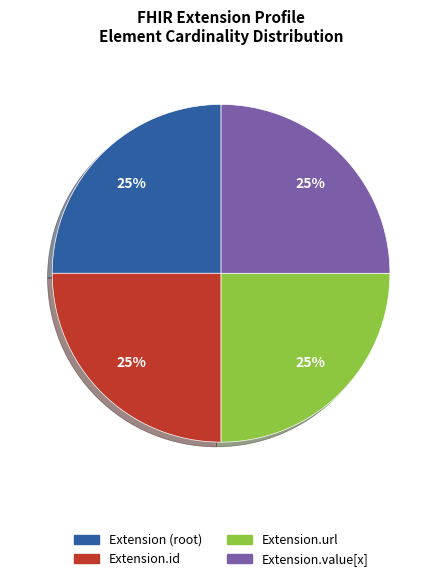

Is there any slice that represents more than half of the pie?

No